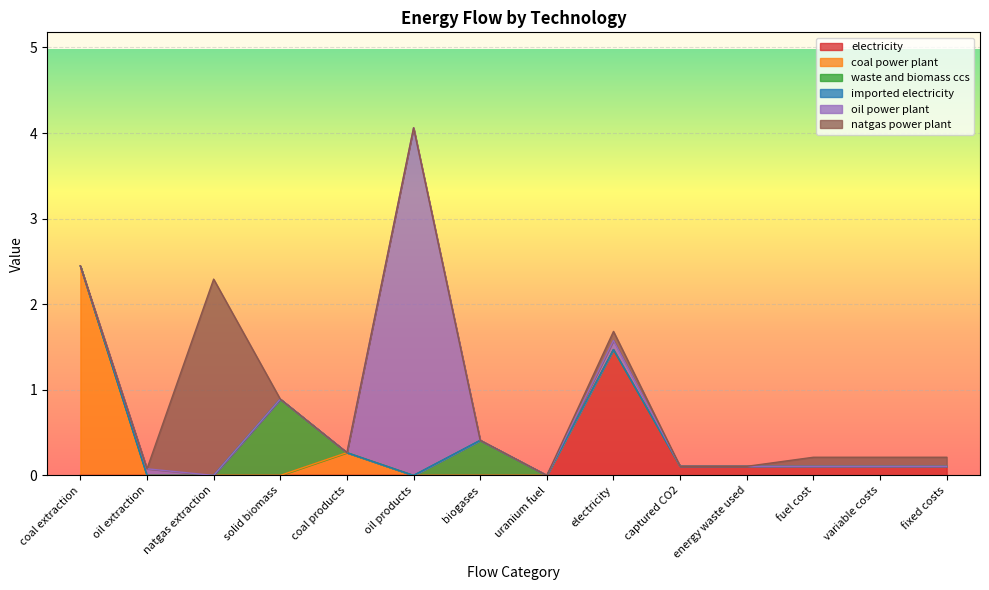

Count the waste and biomass ccs values in the range 0 to 1.

14